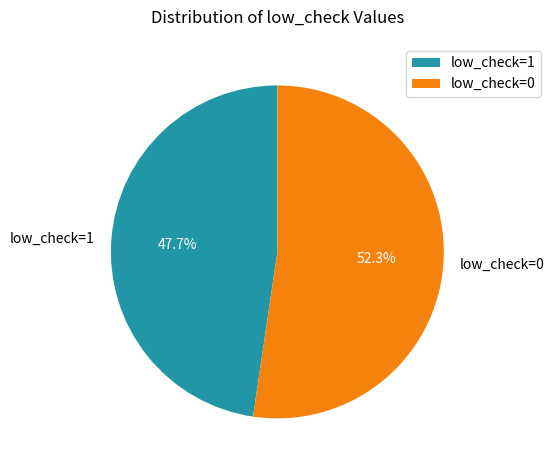

What is the ratio of the value at low_check=1 to the value at low_check=0?

0.9